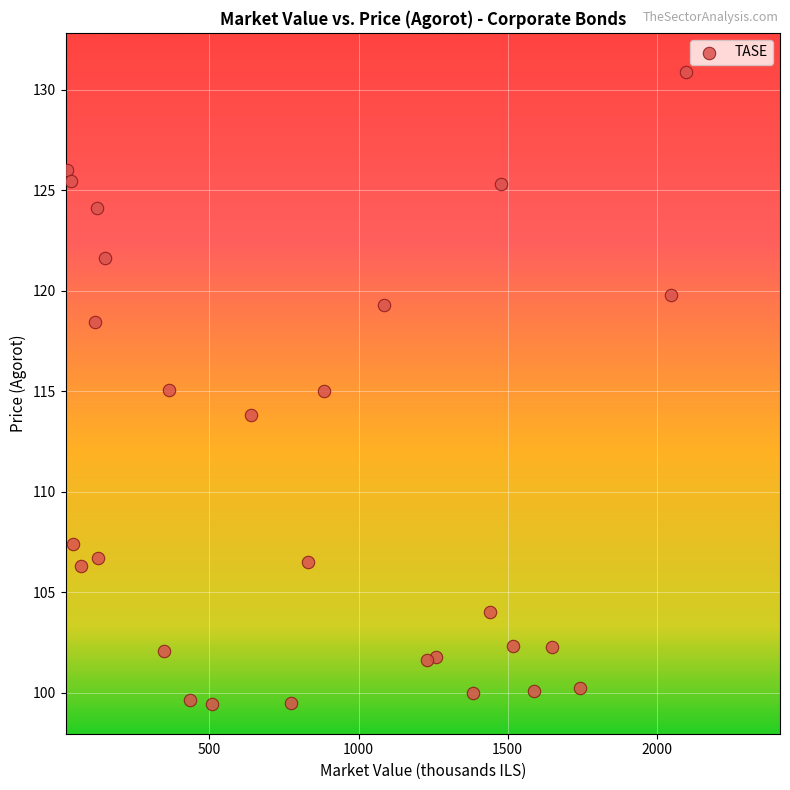

What is the range of X values (max minus min)?

2076.9